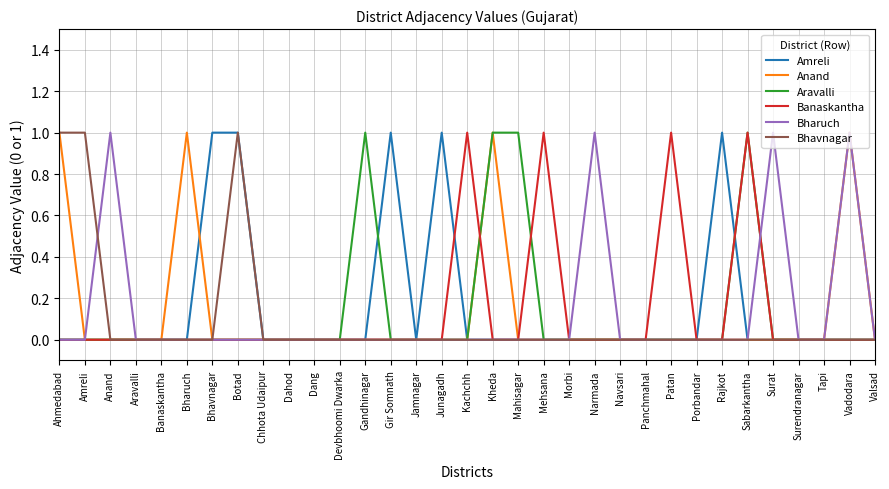

Count the Bhavnagar values in the range 0 to 1.

33